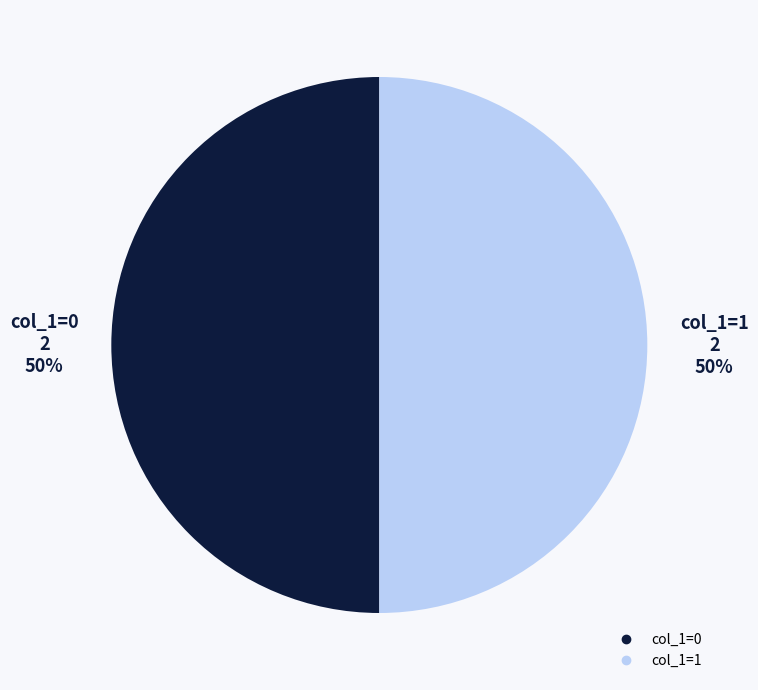

To the nearest percent, what is the average slice percentage?

50%